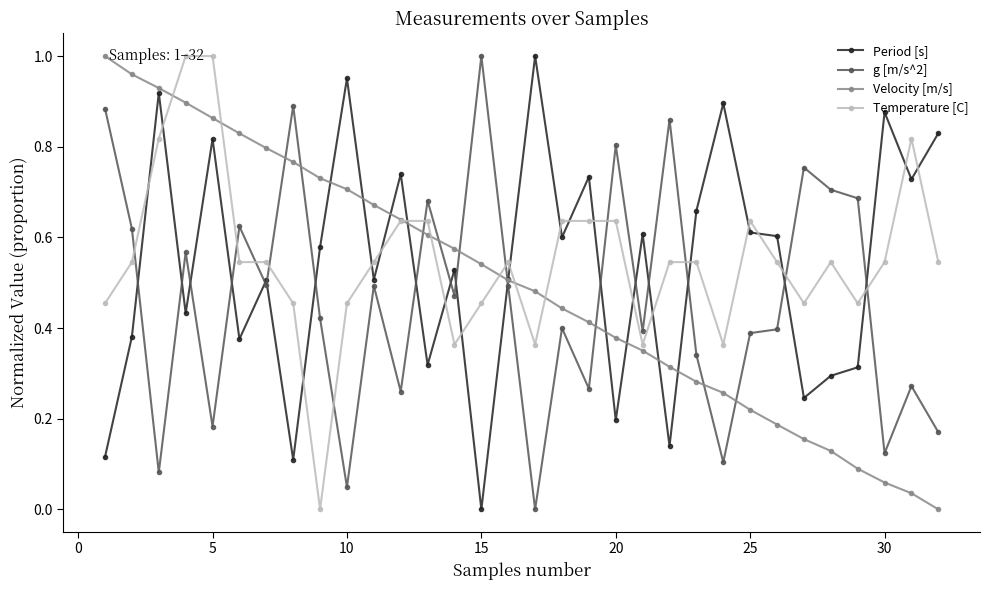

What are all the series names shown in the legend?

Period [s], g [m/s^2], Velocity [m/s], Temperature [C]